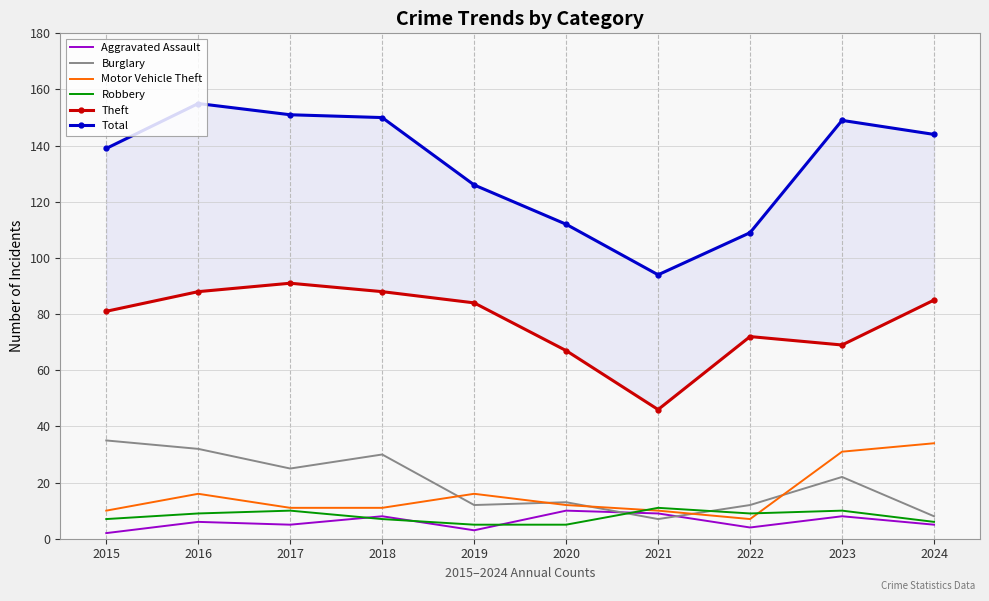

True or false: Motor Vehicle Theft and Theft intersect in this chart.

False